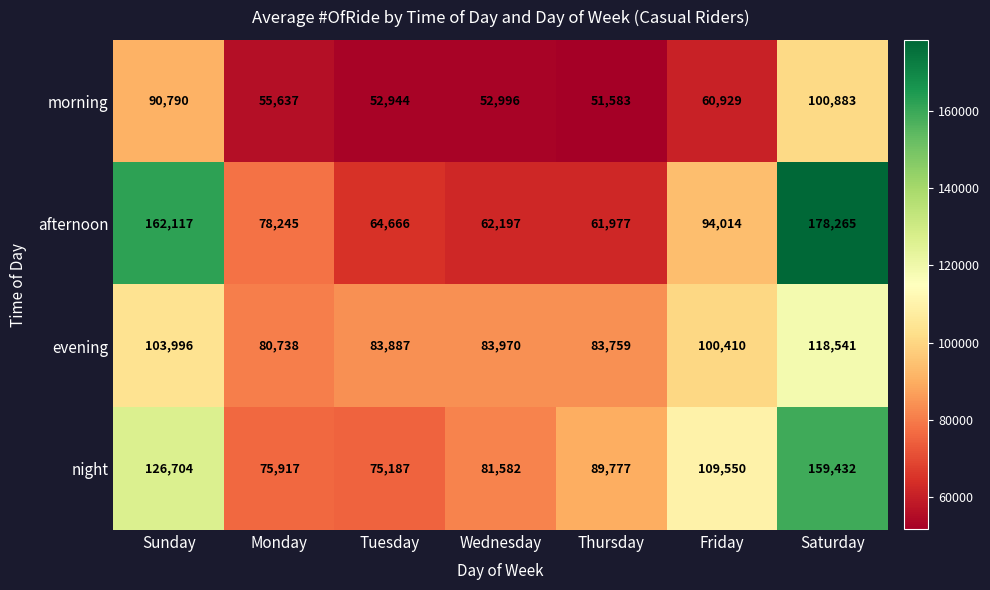

The afternoon series shows 58236 at Saturday. True or false?

False